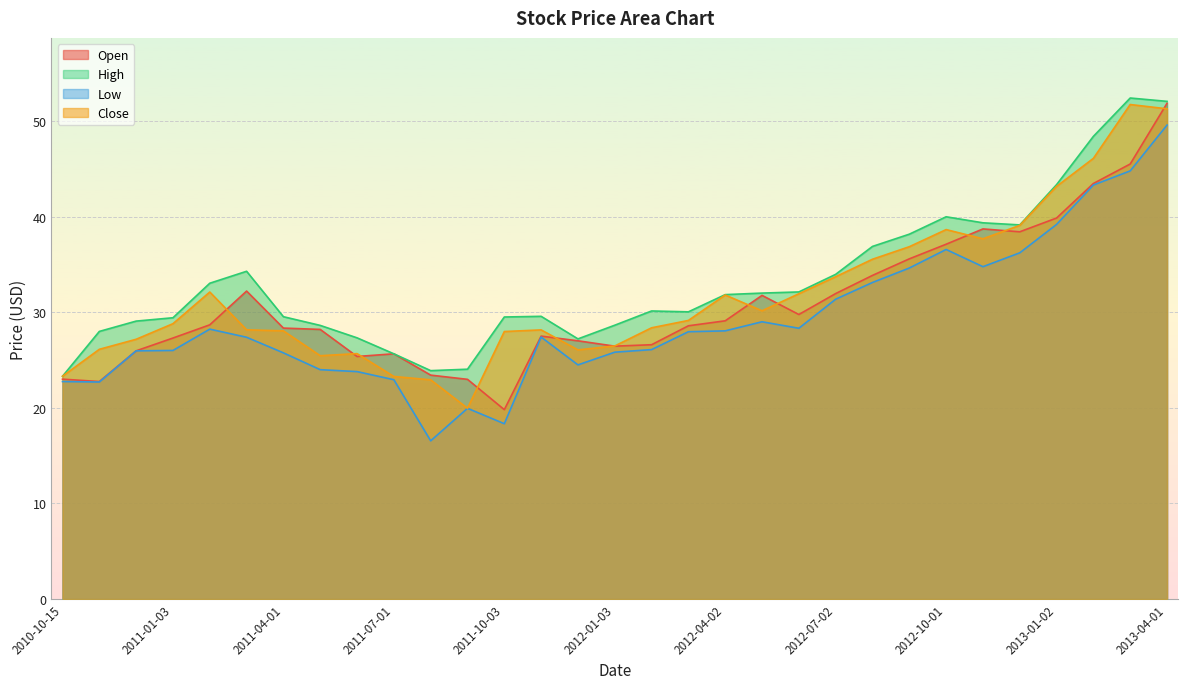

Reading left to right, transcribe all the data shown in this chart.

Open: 23.0	22.8	26.0	27.3	28.7	32.2	28.3	28.2	25.4	25.6	23.4	23.0	19.8	27.5	27.0	26.5	26.6	28.6	29.1	31.8	29.8	32.0	33.8	35.6	37.1	38.7	38.4	39.8	43.5	45.5	51.8
High: 23.3	28.0	29.1	29.4	33.0	34.3	29.5	28.6	27.3	25.6	23.9	24.0	29.5	29.6	27.2	28.6	30.1	30.0	31.8	32.0	32.1	34.0	36.9	38.2	40.0	39.3	39.1	43.3	48.4	52.4	52.0
Low: 22.8	22.7	26.0	26.0	28.2	27.4	25.8	24.0	23.8	22.9	16.5	20.0	18.3	27.4	24.5	25.8	26.1	28.0	28.0	29.0	28.3	31.4	33.1	34.6	36.6	34.8	36.2	39.2	43.3	44.8	49.6
Close: 23.3	26.1	27.2	28.8	32.1	28.2	28.0	25.5	25.7	23.3	22.9	20.0	28.0	28.1	26.1	26.5	28.4	29.1	31.8	30.1	31.9	33.7	35.5	36.8	38.6	37.7	39.1	43.2	46.1	51.7	51.3